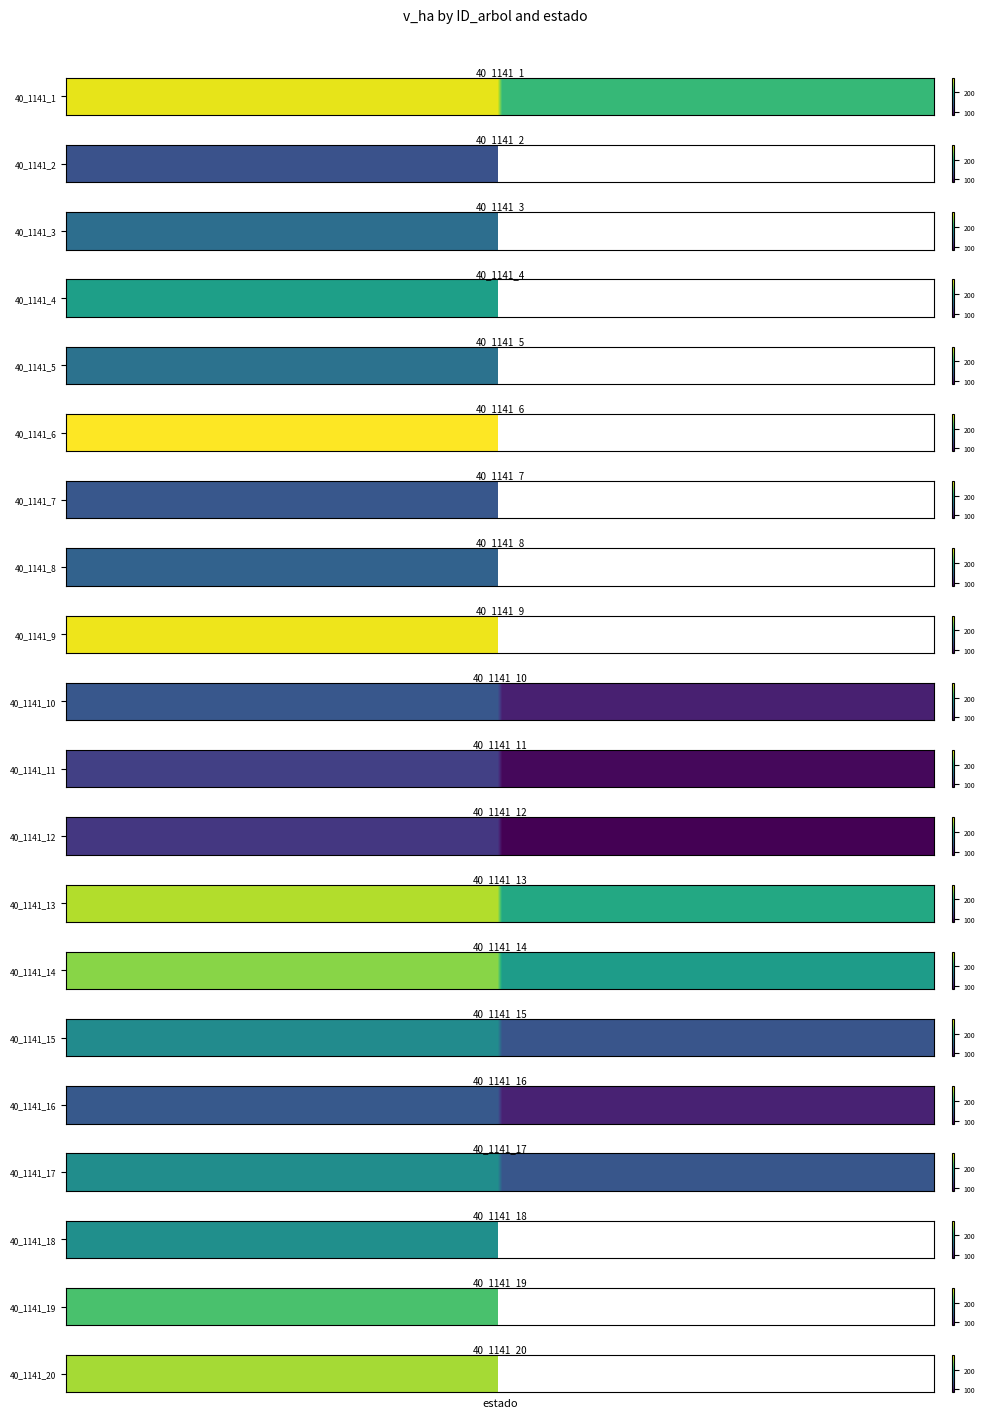

What is the spread (max minus min) of values at 1?

212.2